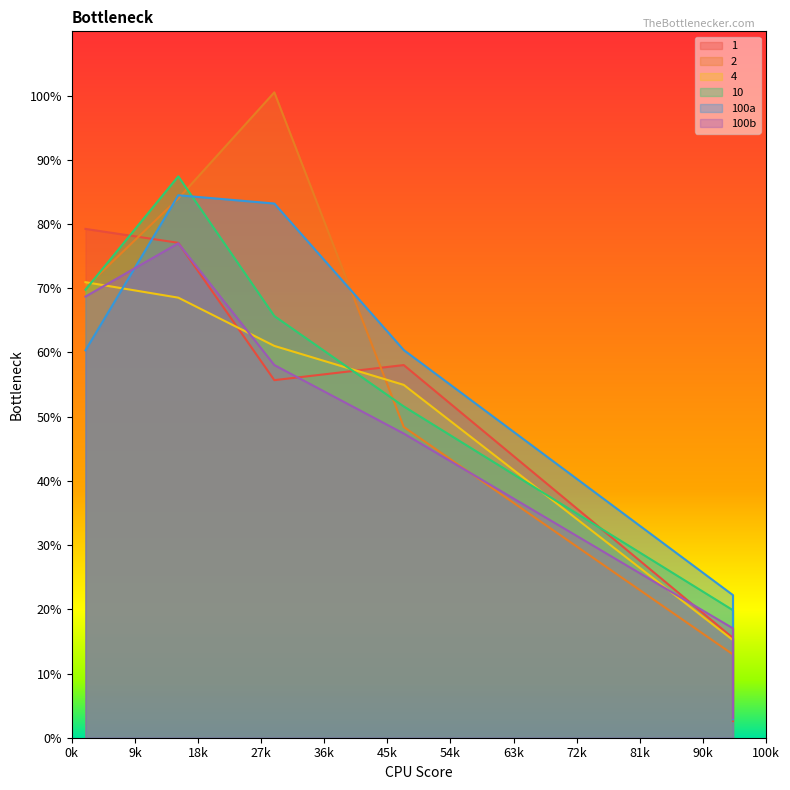

How many lines are shown in the chart?

6